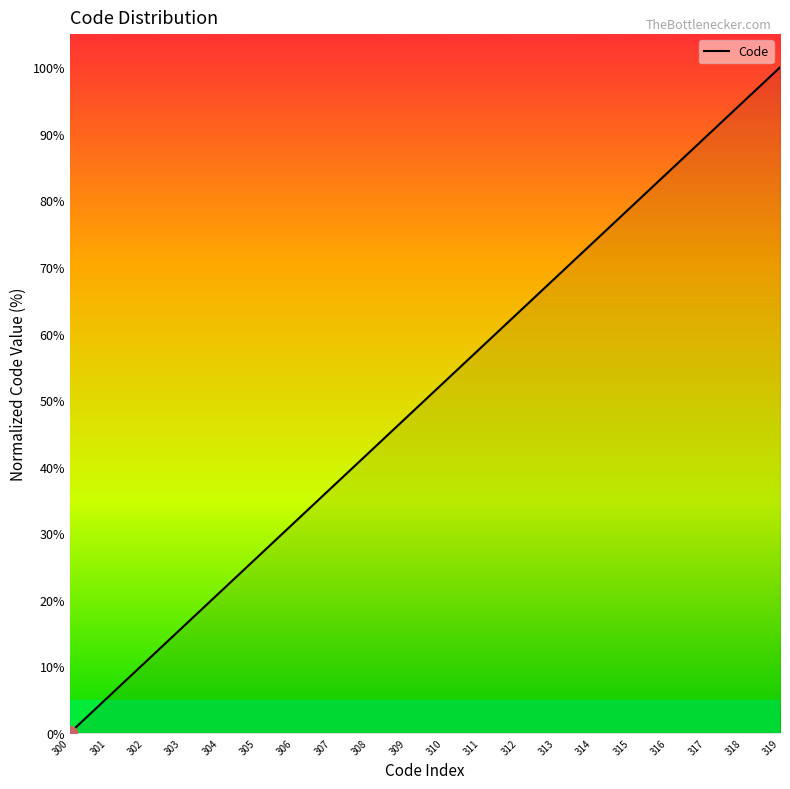

The value at 310 is 84.6. True or false?

False